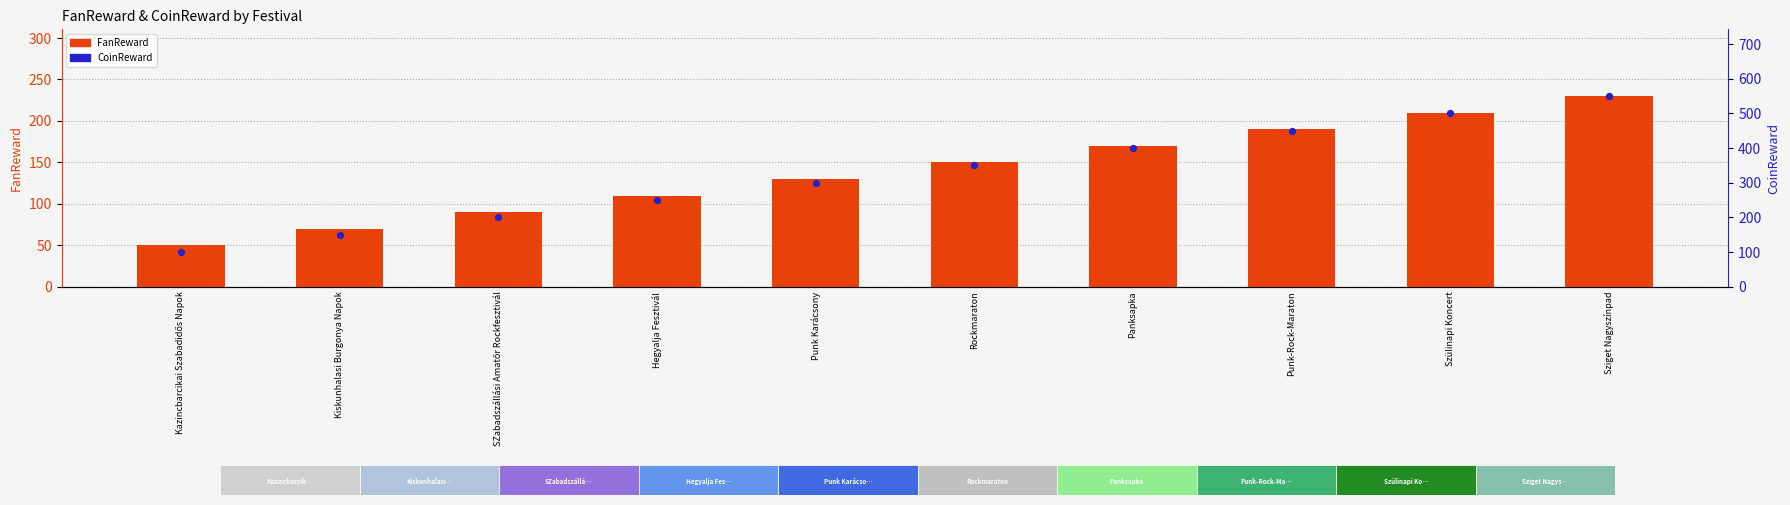

At which category is the sum across all series the highest?

Sziget Nagyszínpad